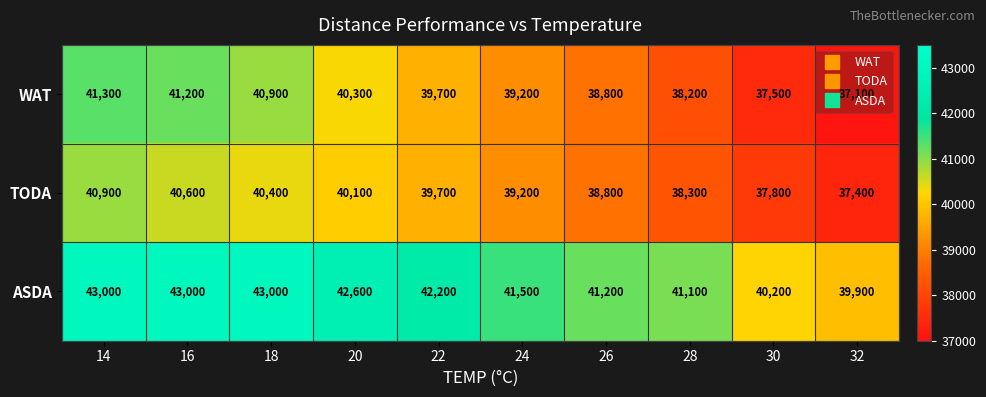

At which label does TODA first exceed 39700?

14